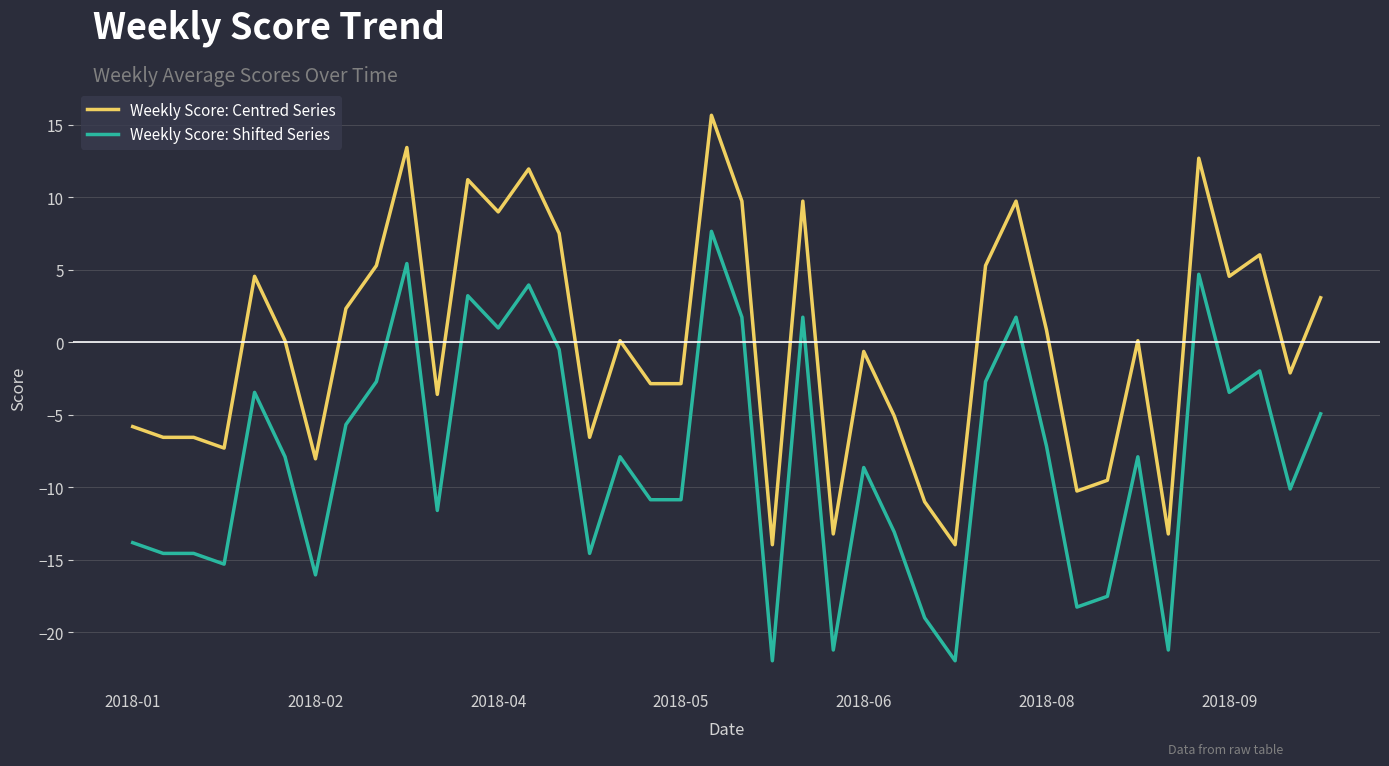

Which series has the largest total across all categories?

Weekly Score: Centred Series